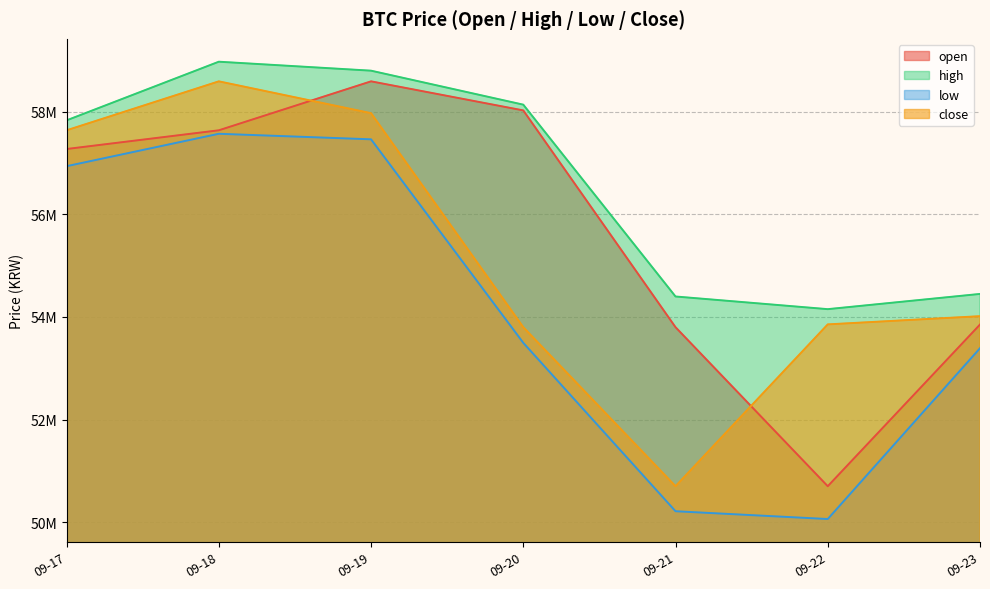

What are all the series names shown in the legend?

open, high, low, close